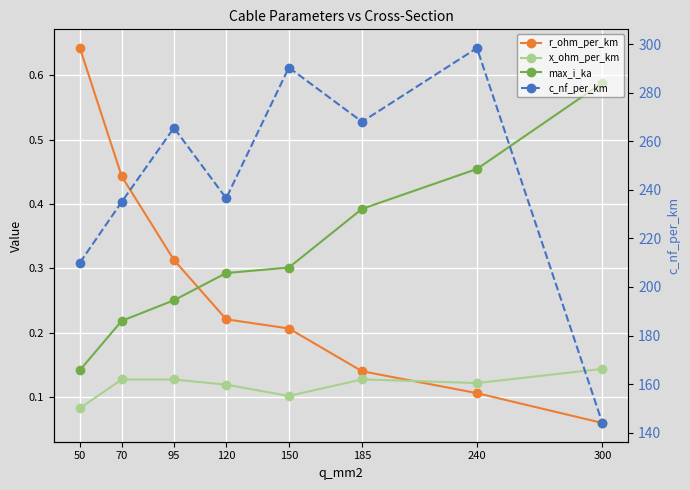

Which category has the lowest value across all series?

300